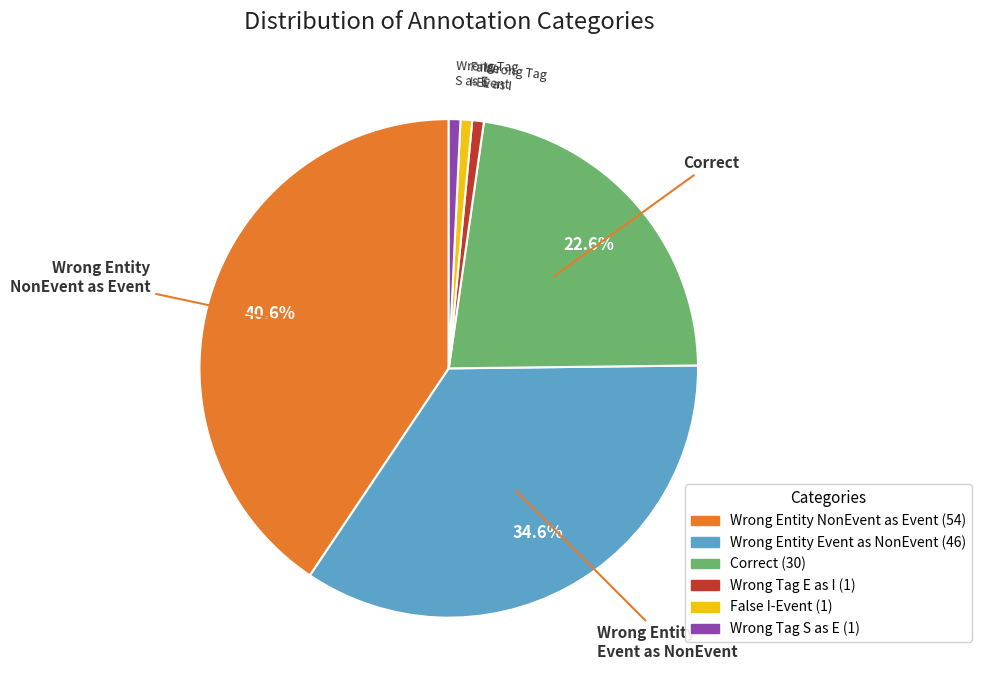

Is there a majority slice in this chart?

No